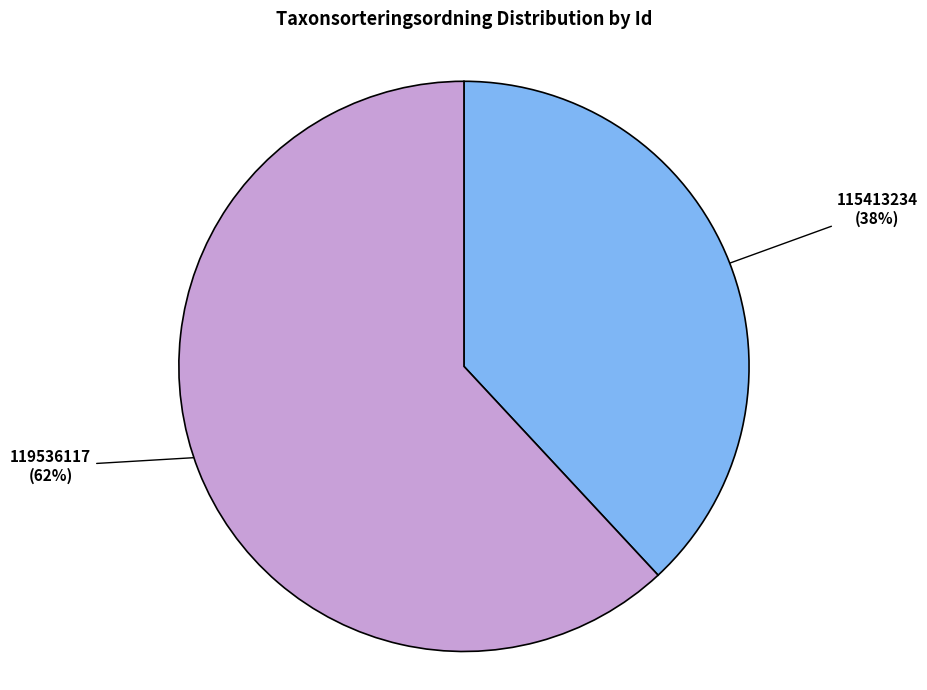

What is the ratio of the value at 119536117 to the value at 115413234?

1.6